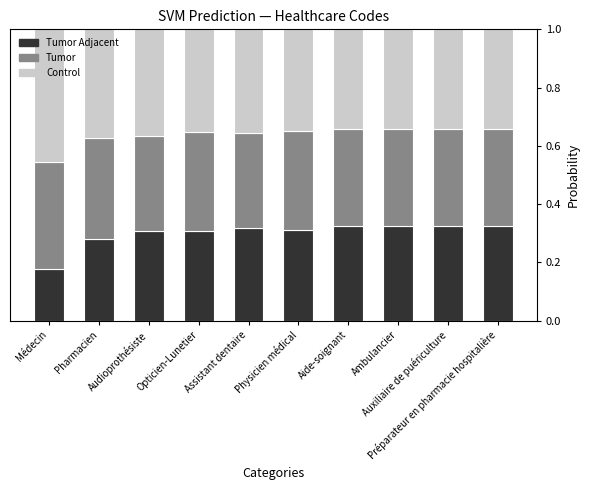

Which series changed the most between Assistant dentaire and Préparateur en pharmacie hospitalière?

Control